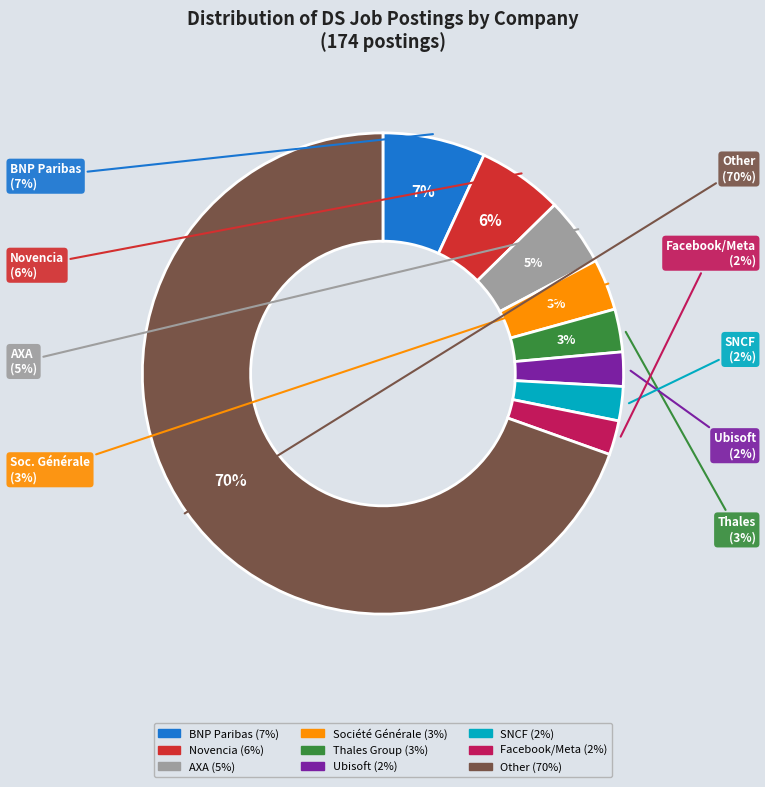

Count the number of slices in the pie.

9